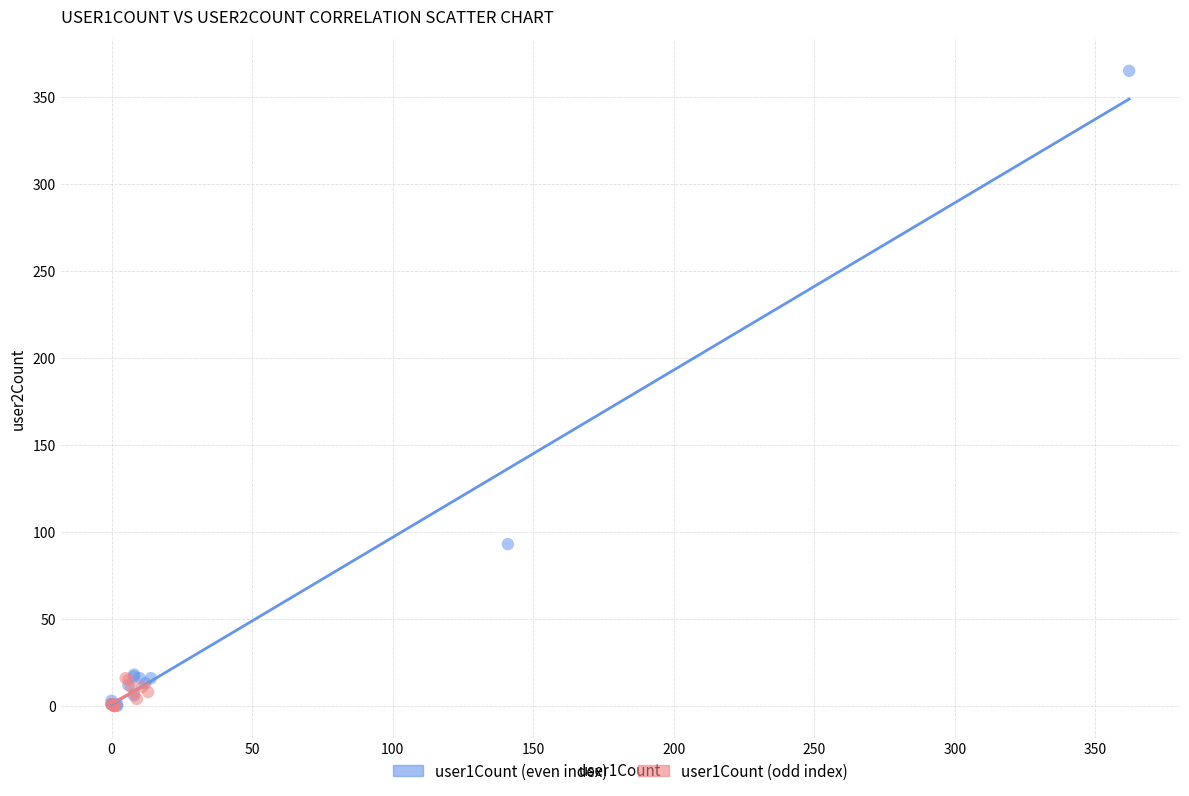

Which series has the largest Y range (max minus min)?

user1Count (even index)